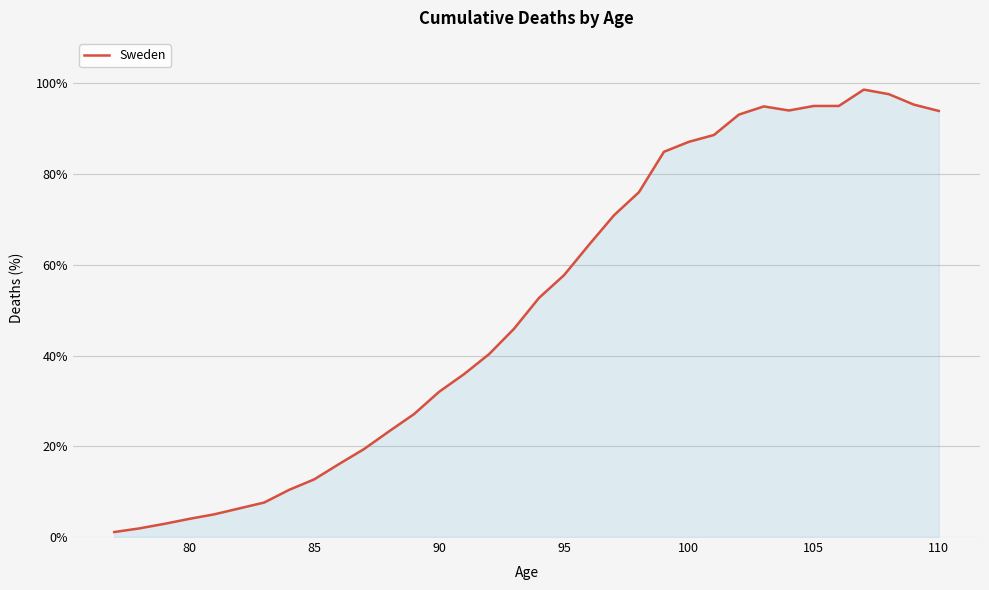

What is the greatest value displayed?

98.6